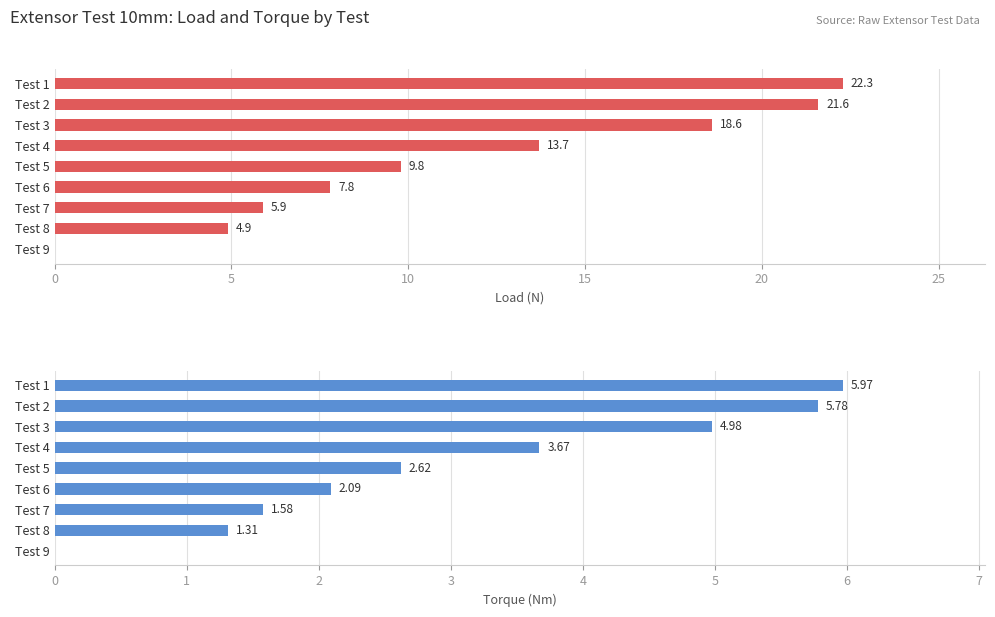

True or false: Load (N) has a value of 32.3 at Test 1.

False